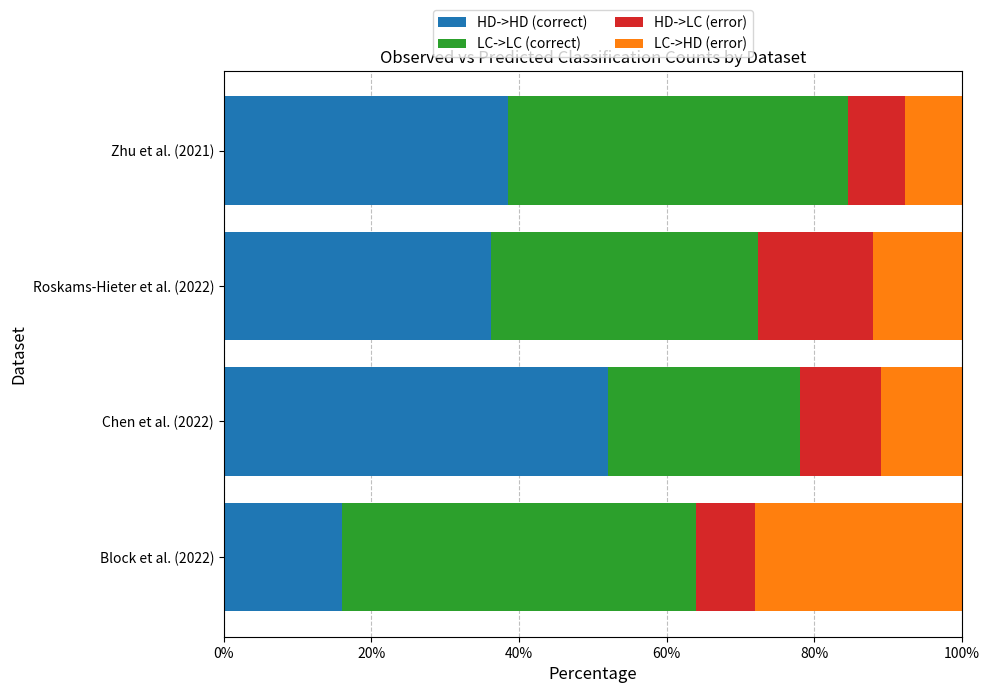

What is the total value across all series at Zhu et al. (2021)?

100.0